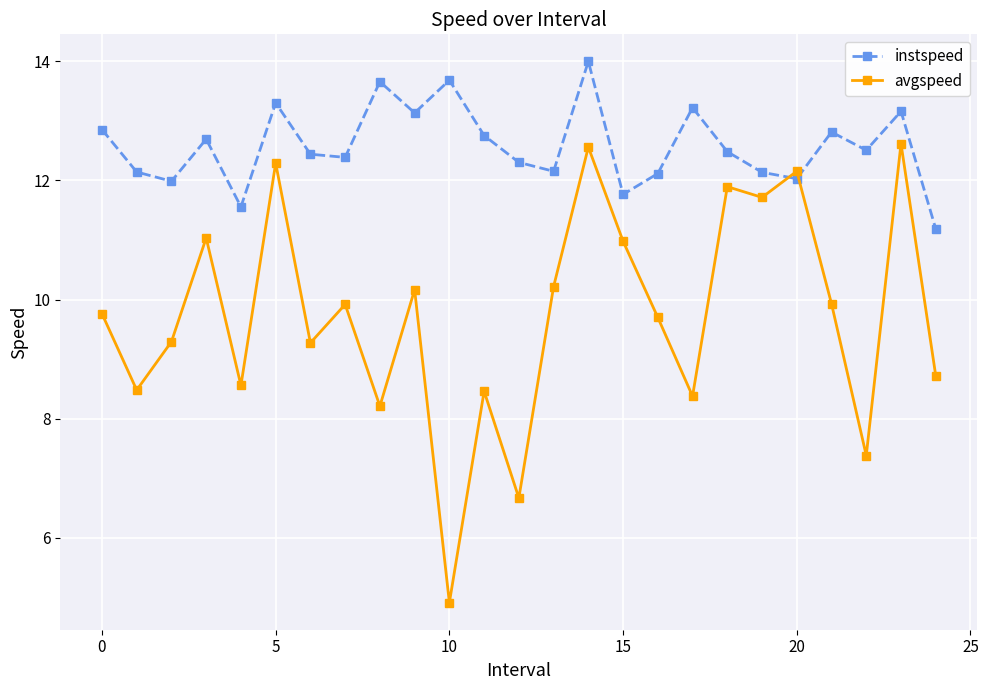

What is the average value of the avgspeed series?

9.7